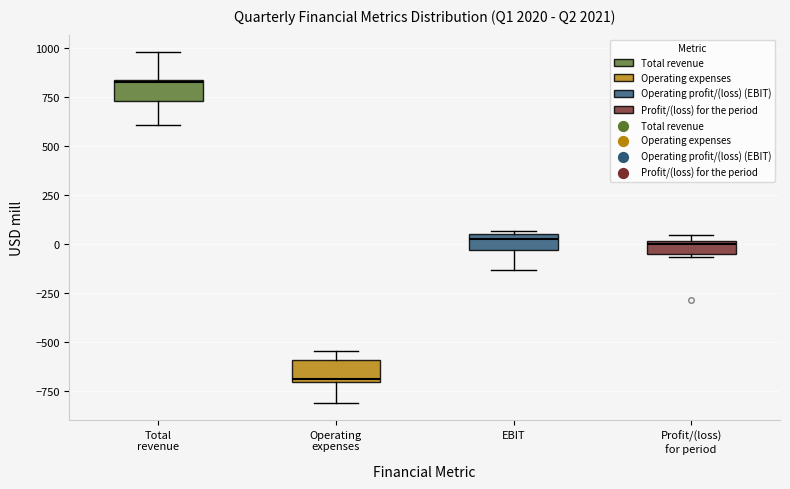

Which box has the lowest median line?

Operating expenses